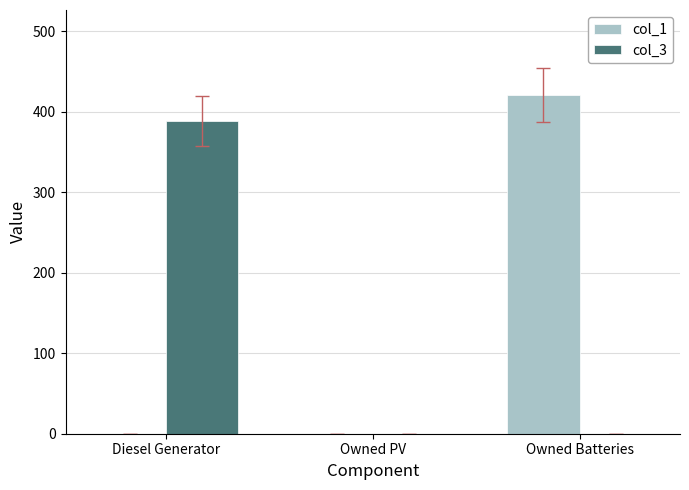

At which category is the sum across all series the highest?

Owned Batteries